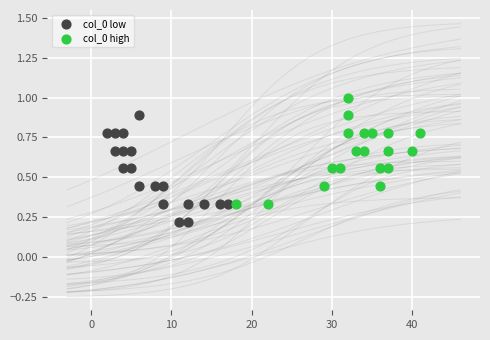

Which series reaches the maximum Y coordinate?

col_0 high